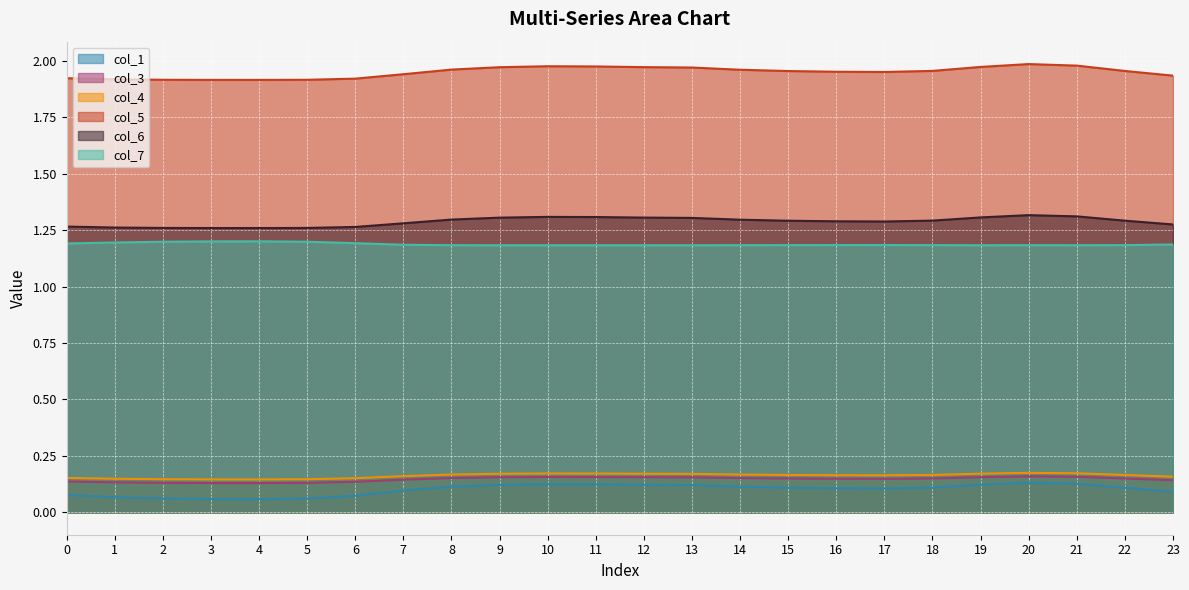

The col_7 series shows 1.2 at 10. True or false?

True